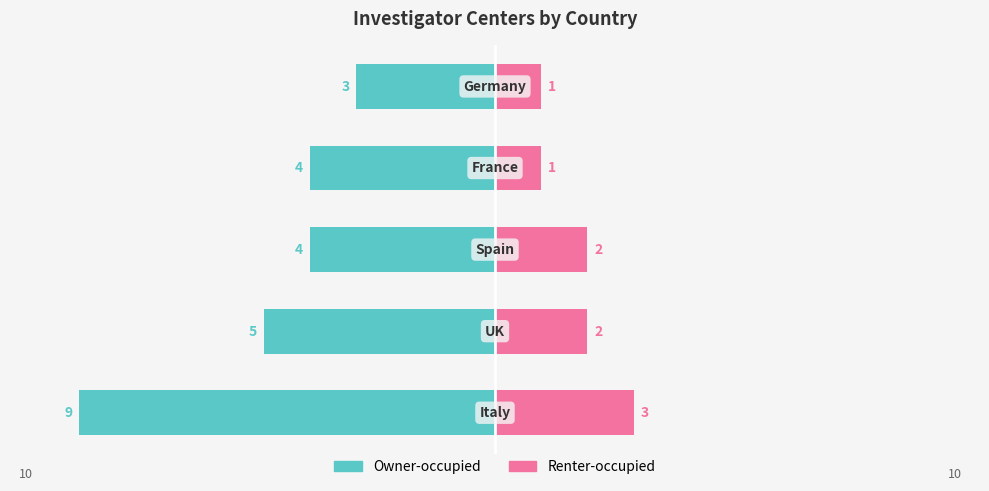

Which series has the largest range (max minus min)?

Owner-occupied